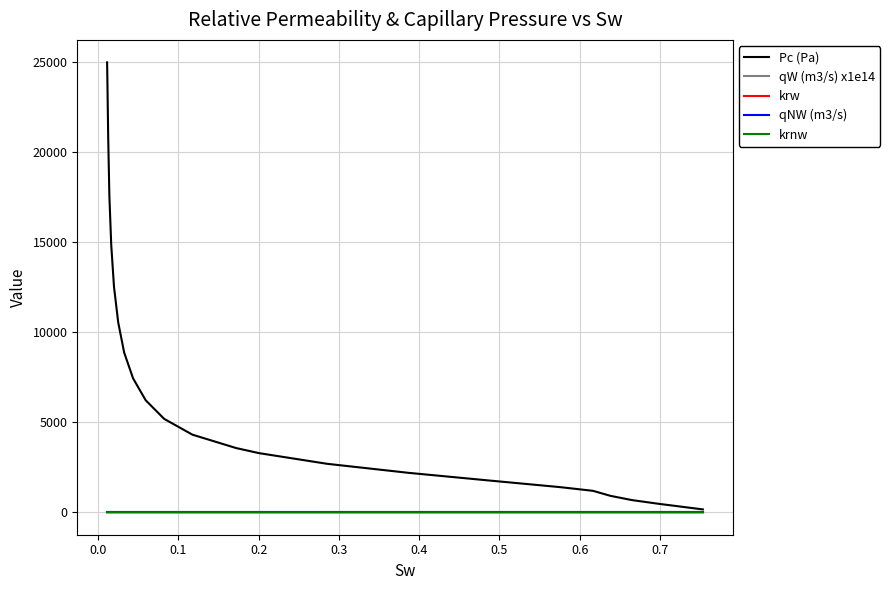

True or false: qW (m3/s) x1e14 has more than 1 interior local peaks.

False